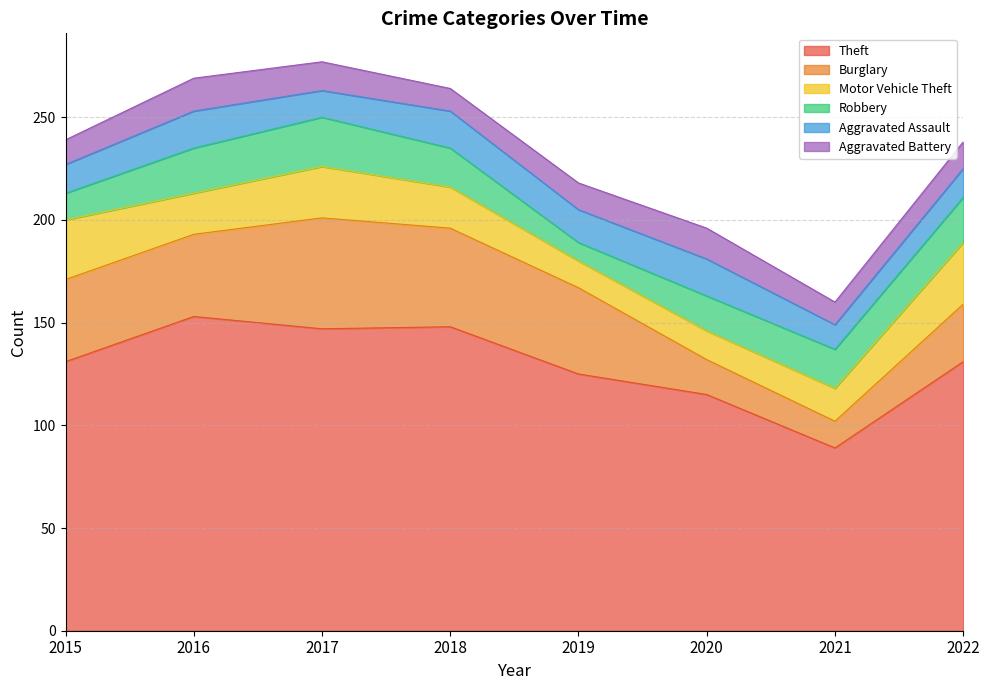

Which label corresponds to the smallest value in the chart?

2019